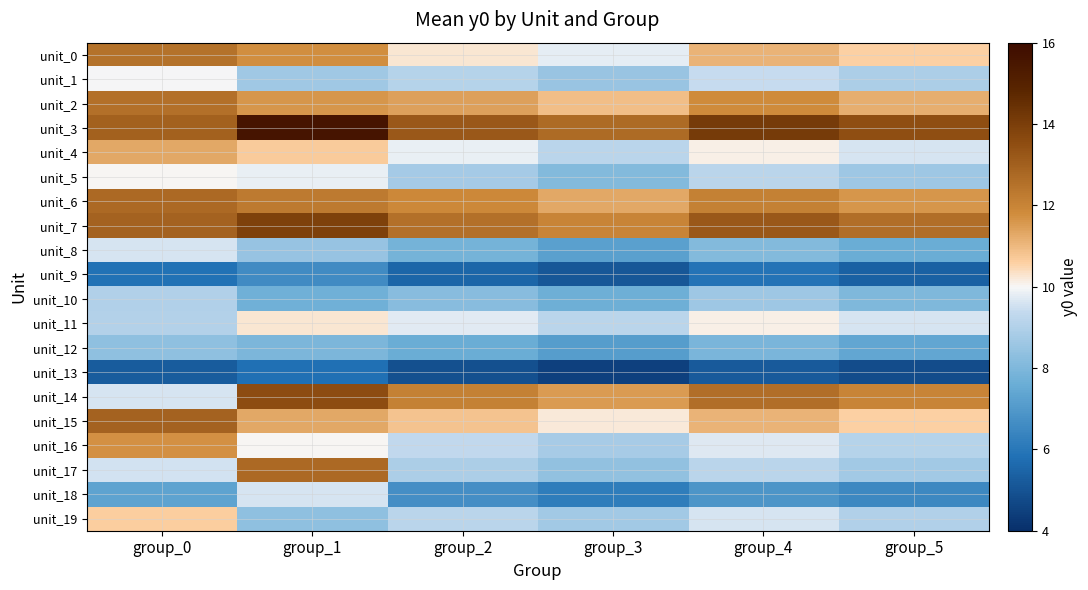

Rank the series at group_4 from highest to lowest value.

unit_3, unit_7, unit_14, unit_6, unit_2, unit_0, unit_15, unit_4, unit_11, unit_16, unit_19, unit_1, unit_5, unit_17, unit_10, unit_8, unit_12, unit_18, unit_9, unit_13